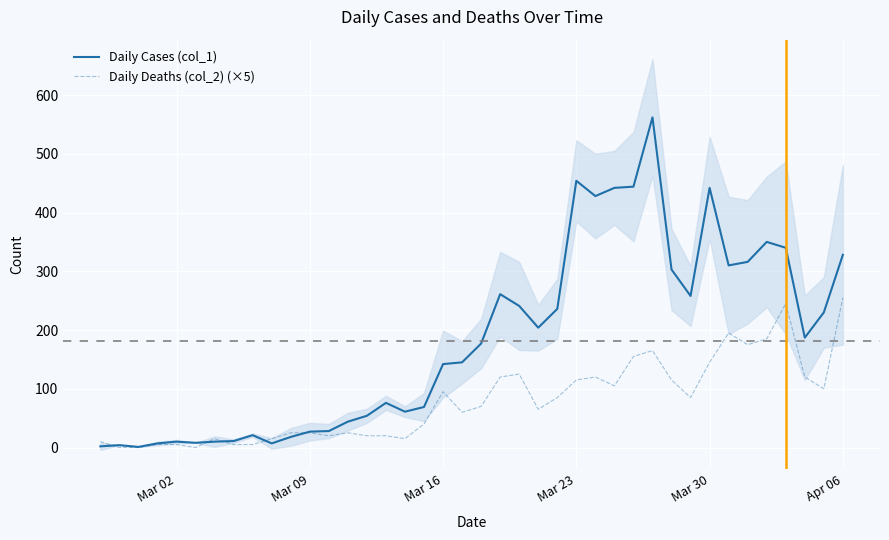

How many interior local peaks does the Daily Cases (col_1) series have?

9